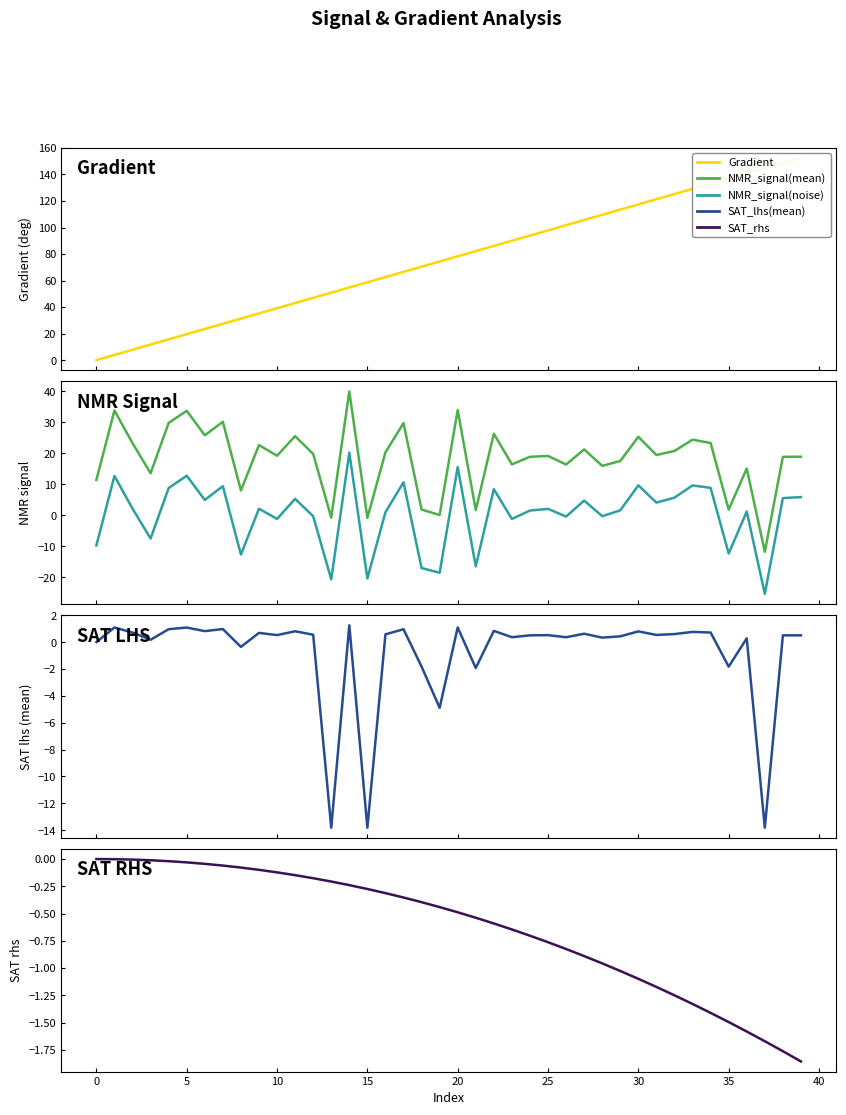

Which series has the largest total across all categories?

Gradient